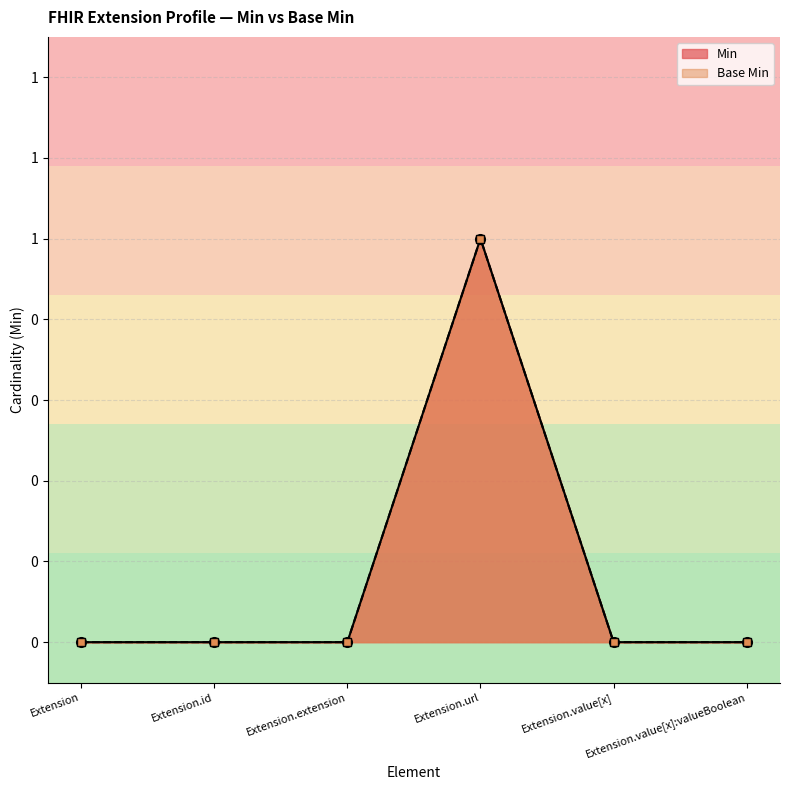

How many lines are shown in the chart?

2